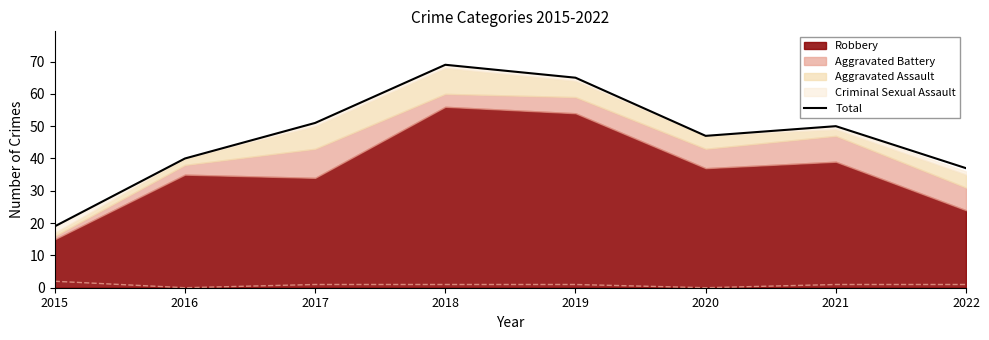

What value does the data have at 2016, to the nearest 5?

40